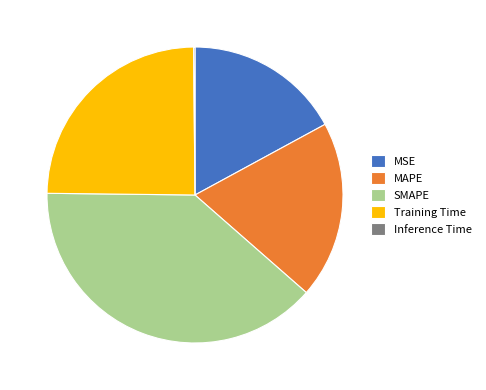

Does any single category account for the majority?

No